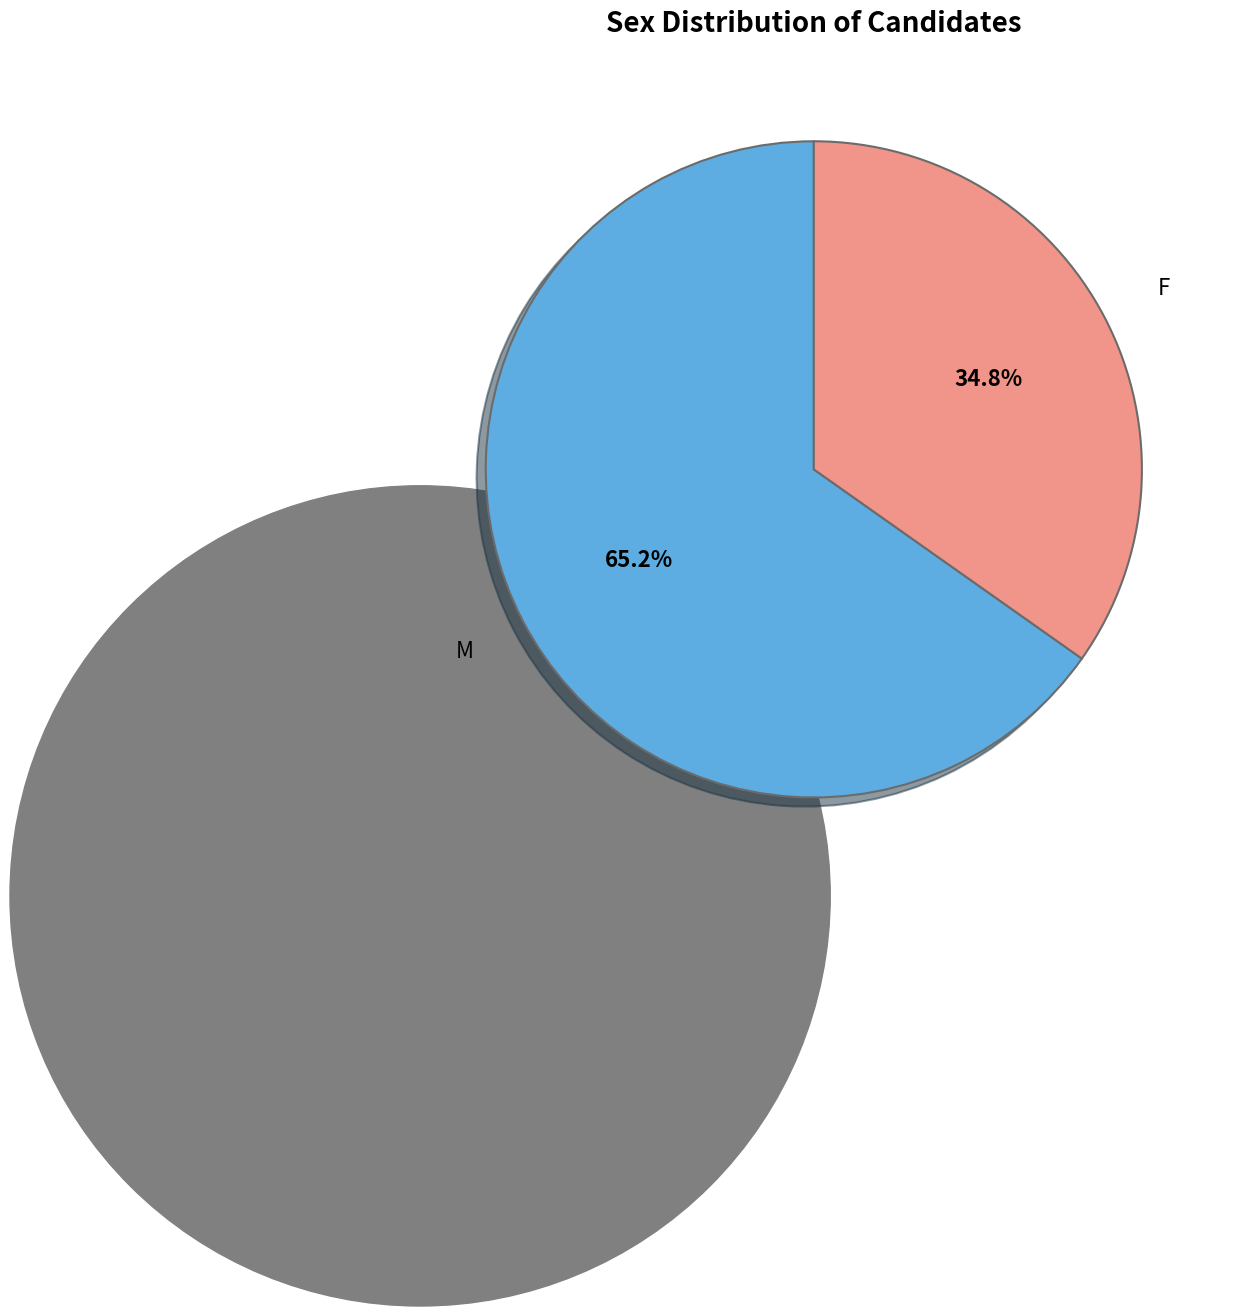

Is M the majority of the pie?

Yes